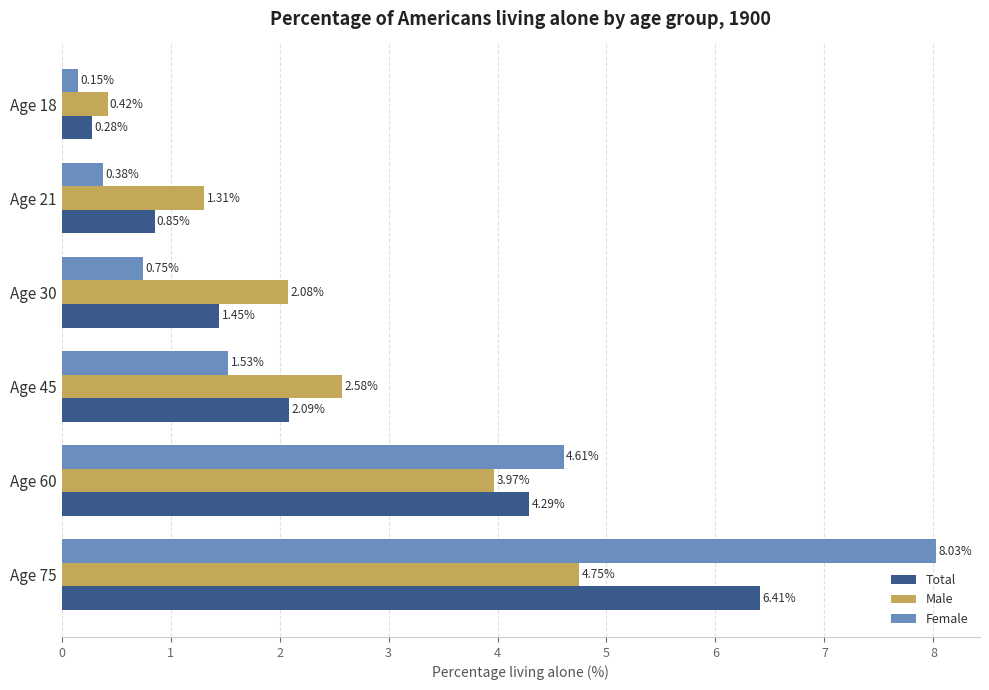

Between Age 45 and Age 60, which series saw the biggest shift?

Female